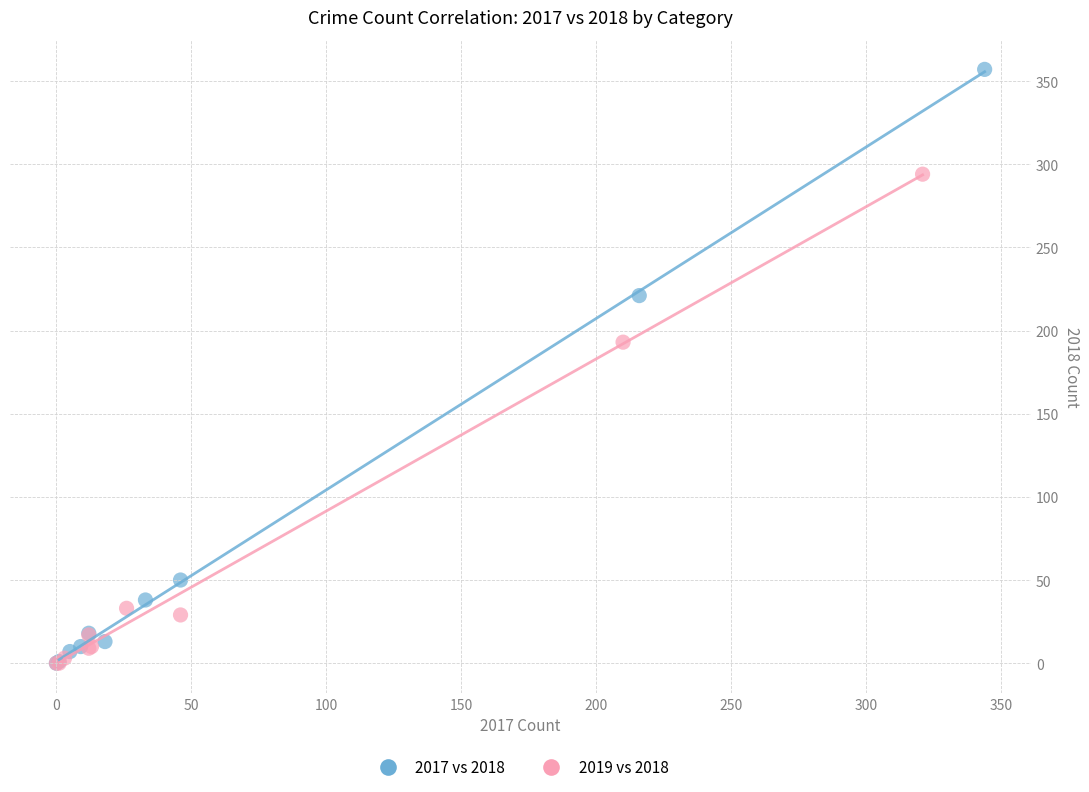

Which series has the widest spread of Y values?

2017 vs 2018